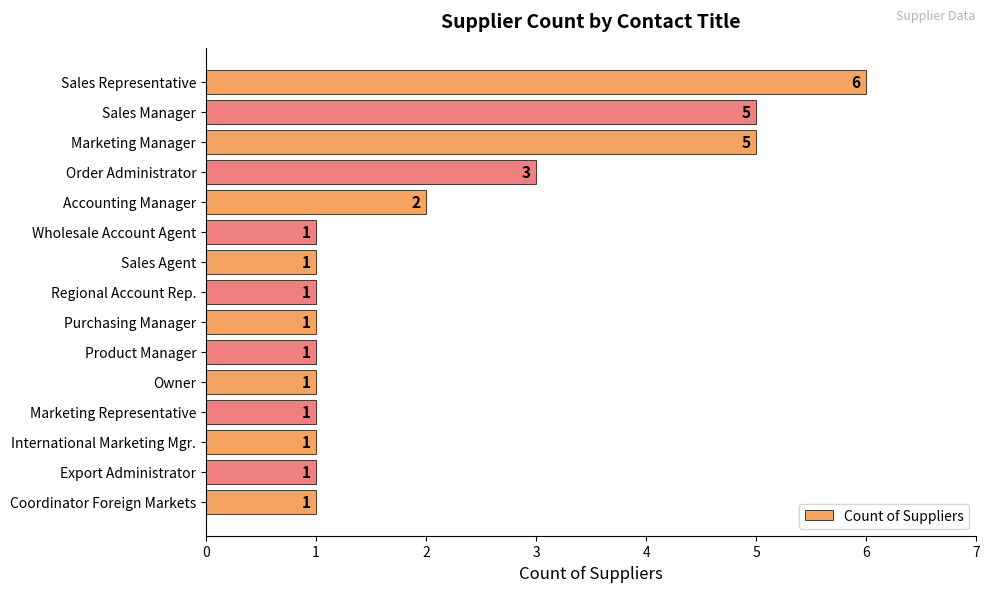

Count the number of values greater than 1.

5